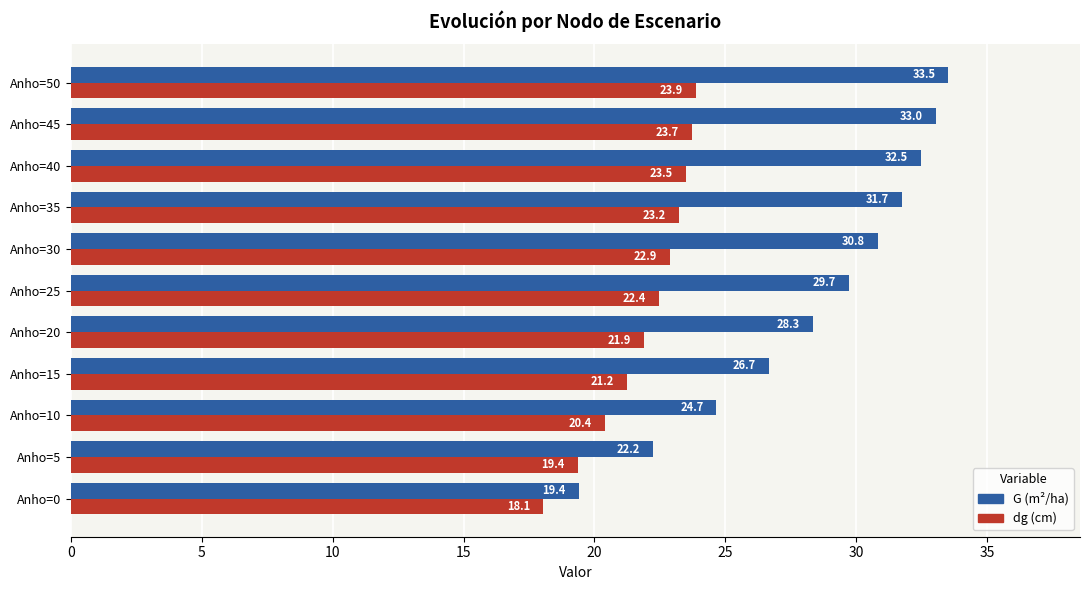

At Anho=20, list the series in order from smallest to largest.

dg (cm), G (m²/ha)